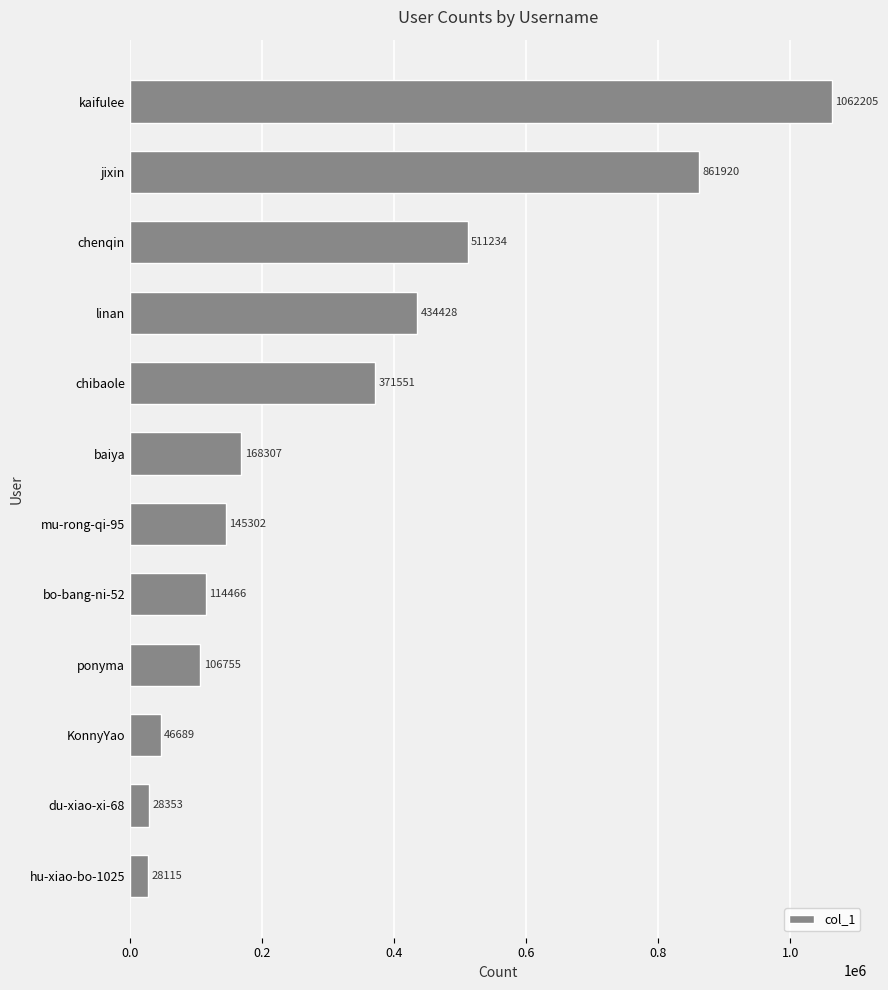

How many data points does each series have?

12